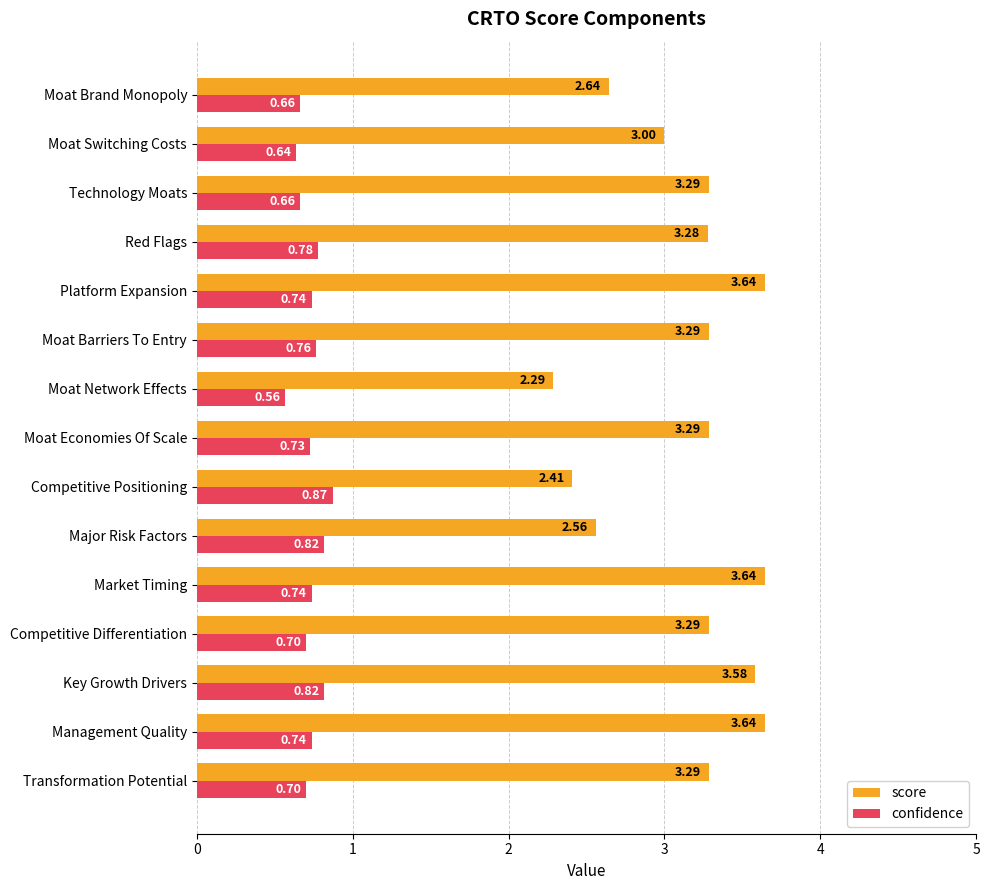

At Competitive Differentiation, list the series in order from smallest to largest.

confidence, score